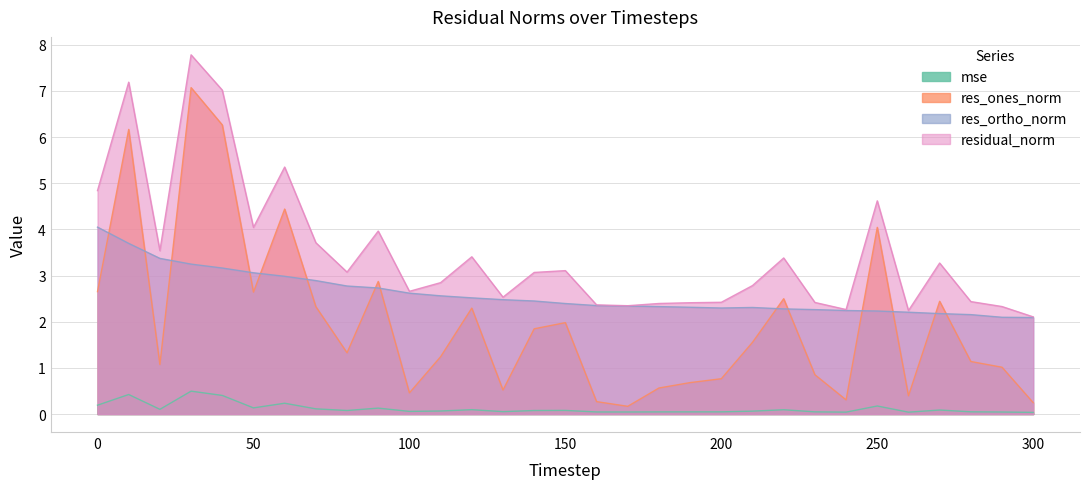

How many interior local peaks does the res_ortho_norm series have?

1